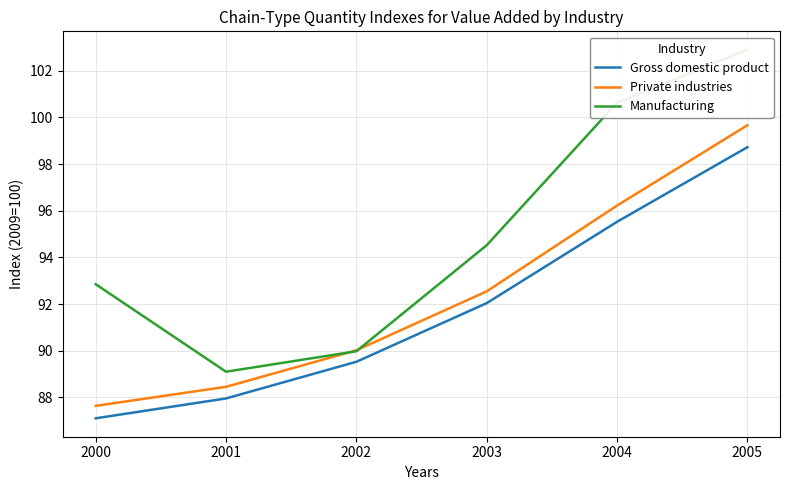

What is the sum of the Gross domestic product values at 2003 and 2000?

179.1